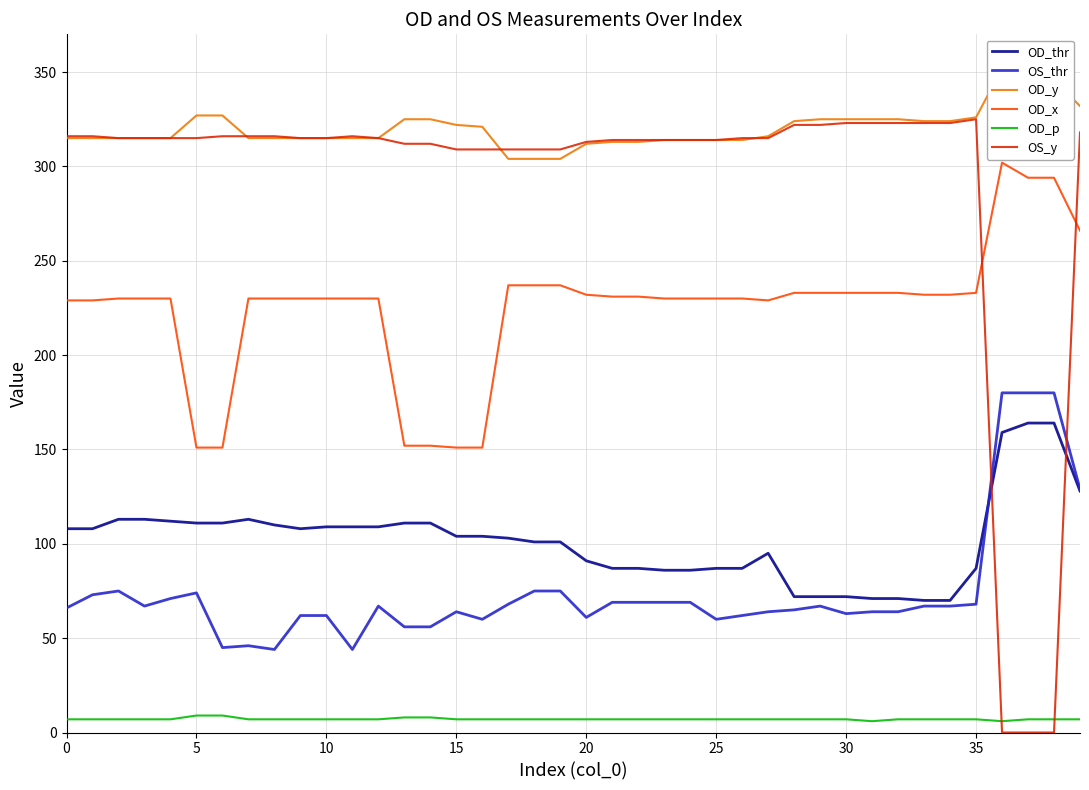

Does the chart display data point markers on the line(s)?

No